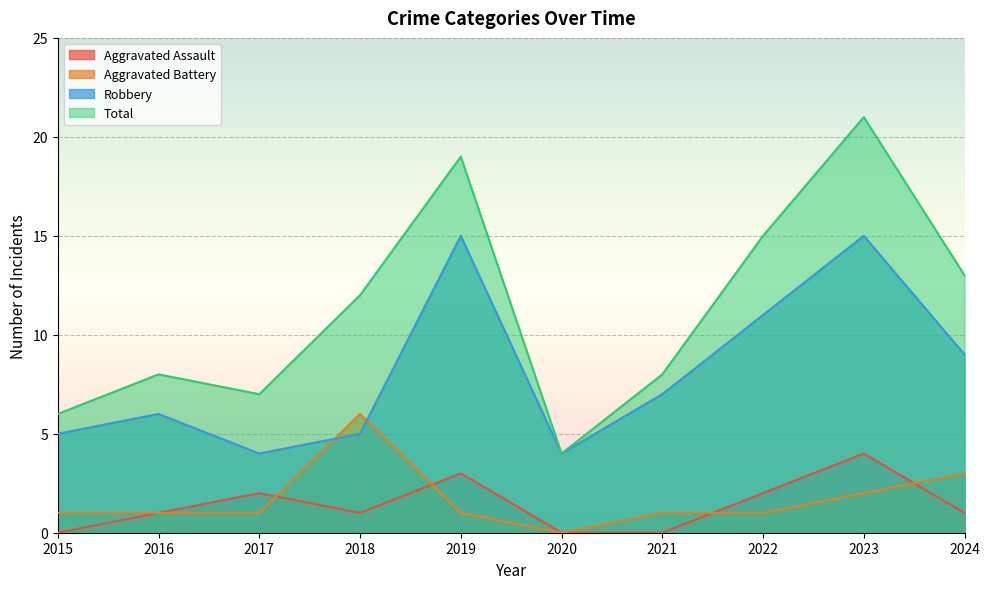

How many lines are shown in the chart?

4